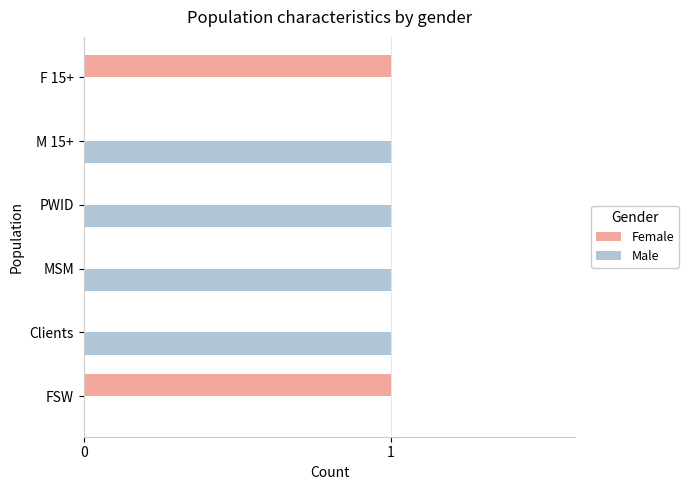

What is the sum of all Male values?

4